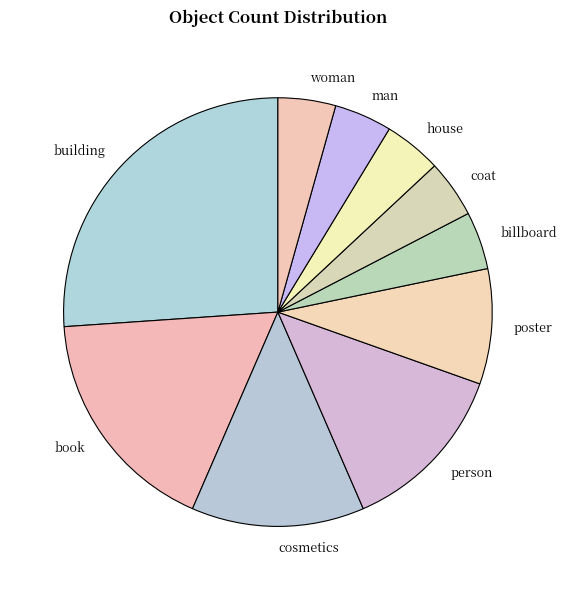

True or false: book accounts for 17% of the total.

True